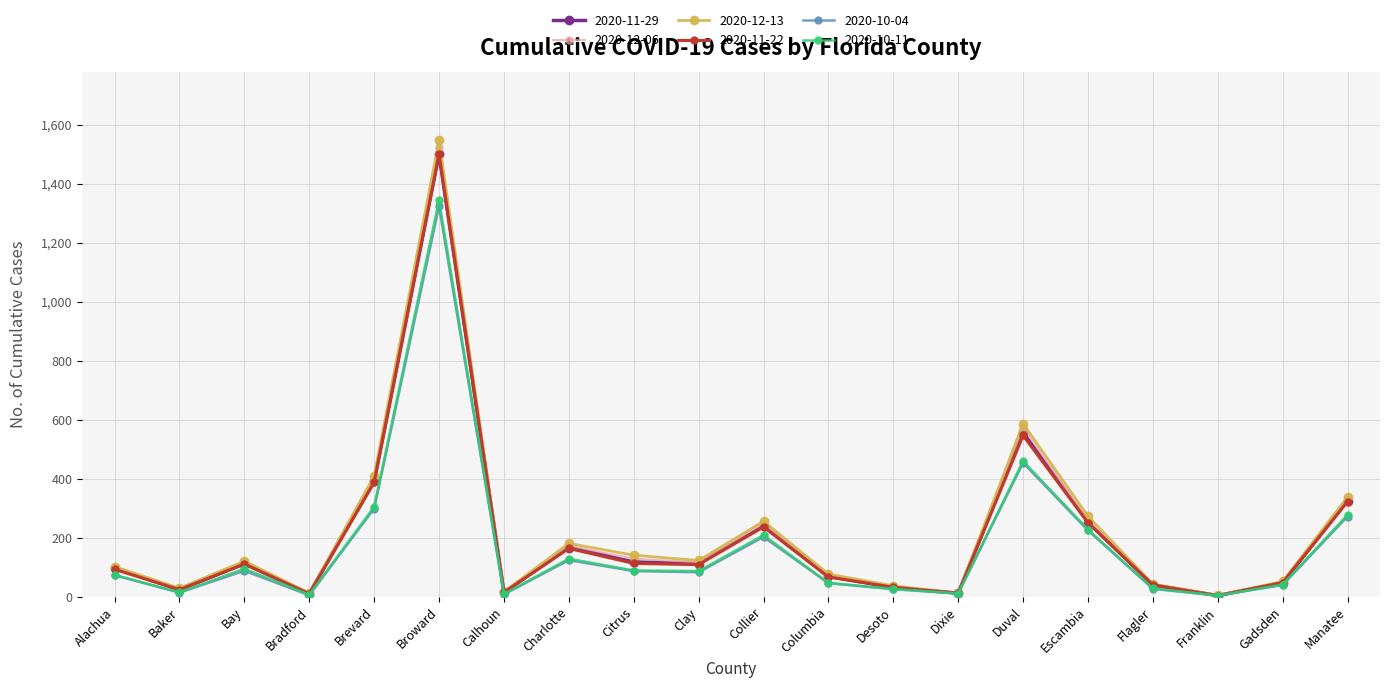

What are all the series names shown in the legend?

2020-11-29, 2020-12-06, 2020-12-13, 2020-11-22, 2020-10-04, 2020-10-11